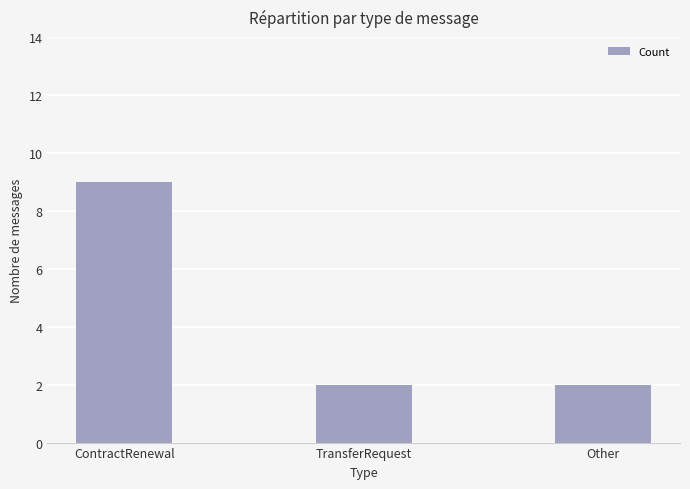

How many distinct data groups are displayed?

1